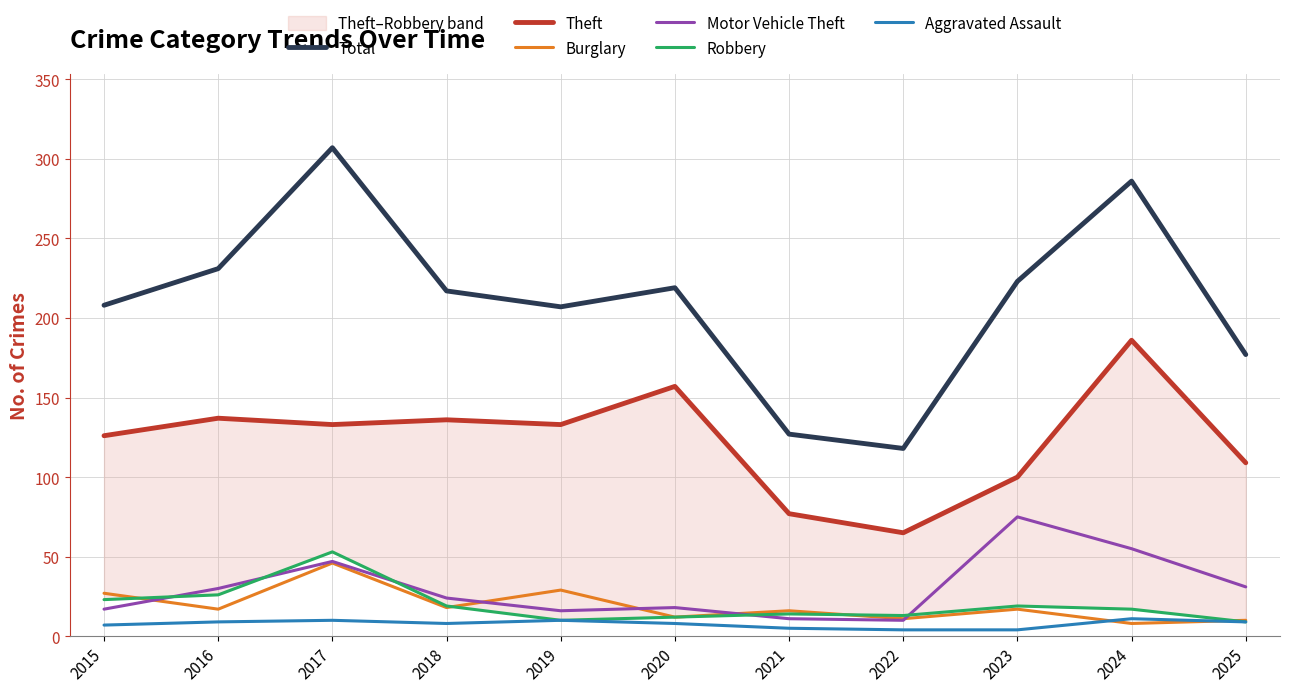

Reading left to right, transcribe all the data shown in this chart.

Total: 2015=208	2016=231	2017=307	2018=217	2019=207	2020=219	2021=127	2022=118	2023=223	2024=286	2025=177
Theft: 2015=126	2016=137	2017=133	2018=136	2019=133	2020=157	2021=77	2022=65	2023=100	2024=186	2025=109
Burglary: 2015=27	2016=17	2017=46	2018=18	2019=29	2020=12	2021=16	2022=11	2023=17	2024=8	2025=10
Motor Vehicle Theft: 2015=17	2016=30	2017=47	2018=24	2019=16	2020=18	2021=11	2022=10	2023=75	2024=55	2025=31
Robbery: 2015=23	2016=26	2017=53	2018=19	2019=10	2020=12	2021=14	2022=13	2023=19	2024=17	2025=9
Aggravated Assault: 2015=7	2016=9	2017=10	2018=8	2019=10	2020=8	2021=5	2022=4	2023=4	2024=11	2025=9